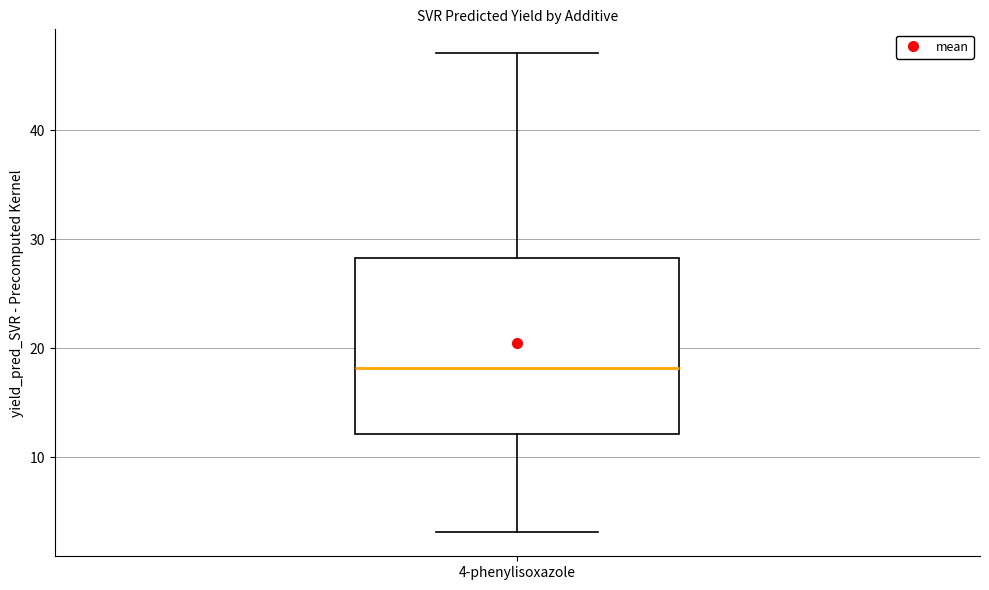

Transcribe this box plot: give where the median line is, the range the box spans, and where the two whiskers end, as read against the y-axis. The values are not printed on the chart, so give them approximately, as read against the axis.

median 18, box 12 to 28, whiskers 3 to 47